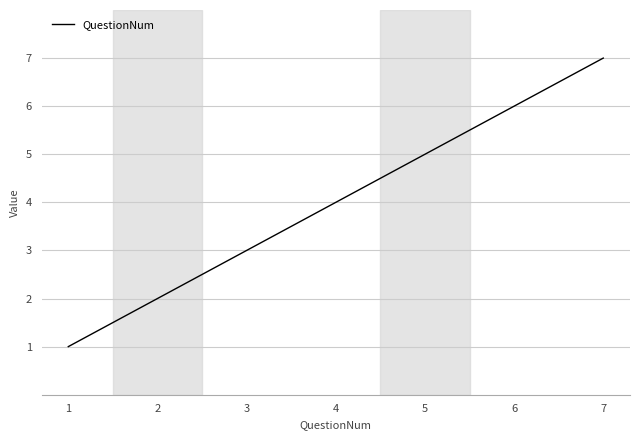

What is the change in value from 1 to 5?

+4